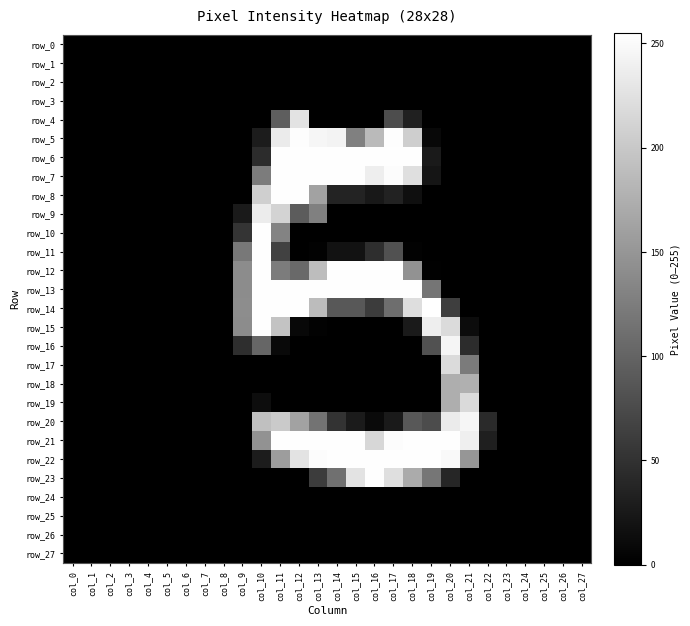

The value of row_4 at col_7 is 0. True or false?

True